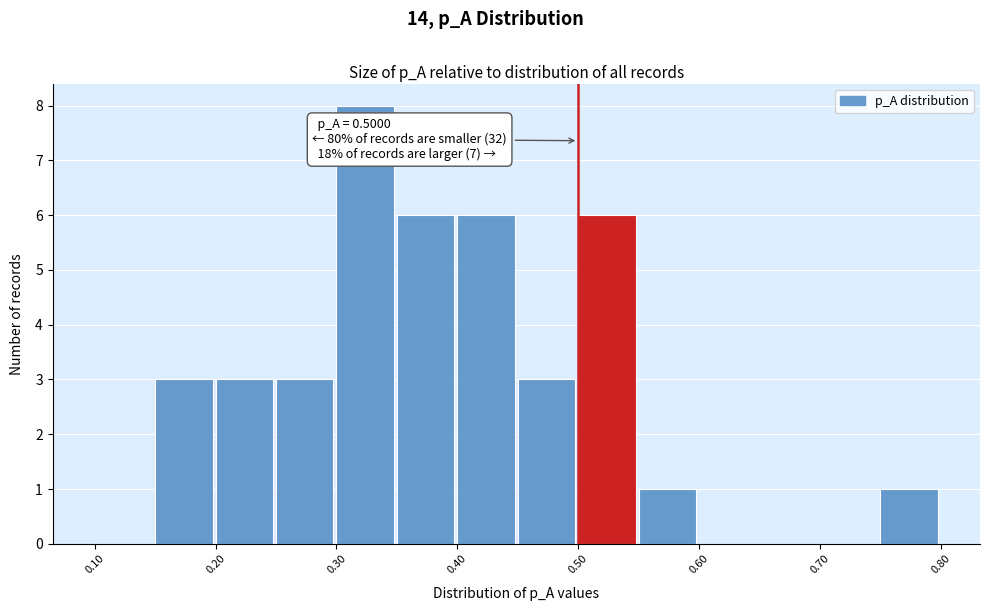

Which range on the x-axis has the tallest bar?

0.30 to 0.35